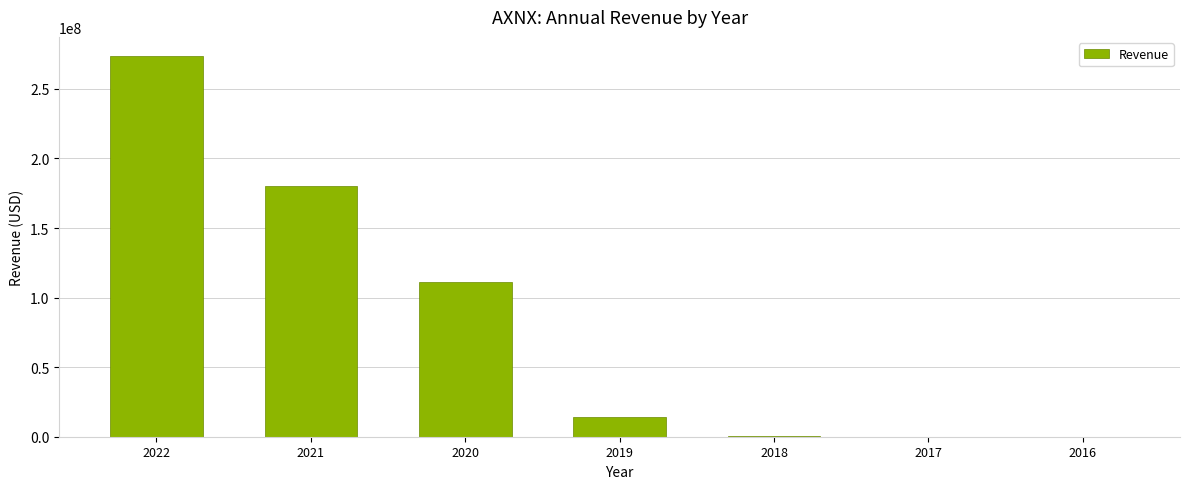

What is the greatest value displayed?

273702000